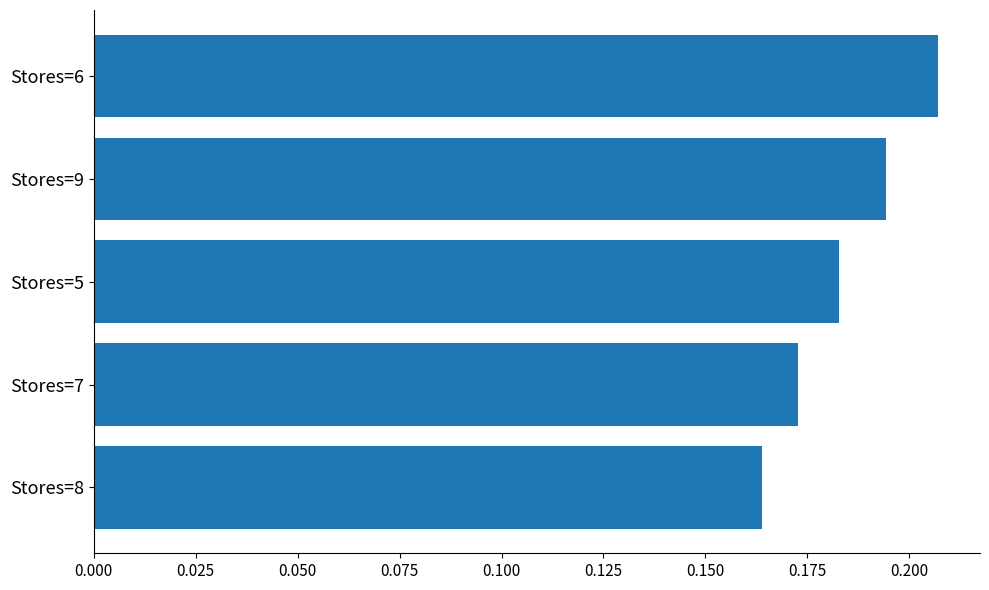

Rank the categories by value from lowest to highest.

Stores=8, Stores=7, Stores=5, Stores=9, Stores=6